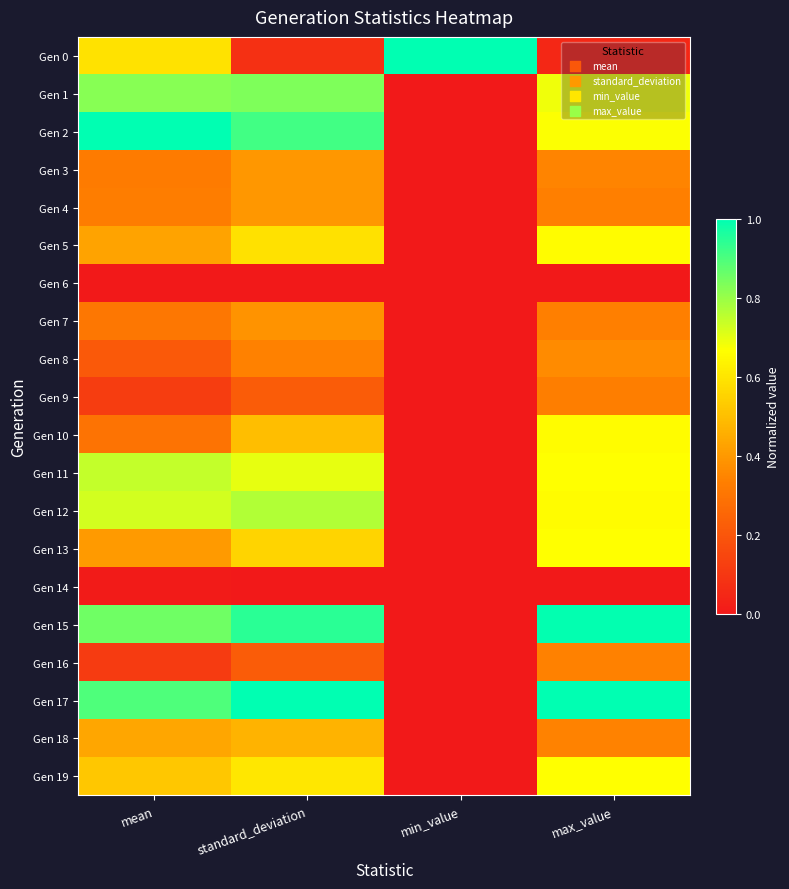

Which series has the largest total across all categories?

Gen 17